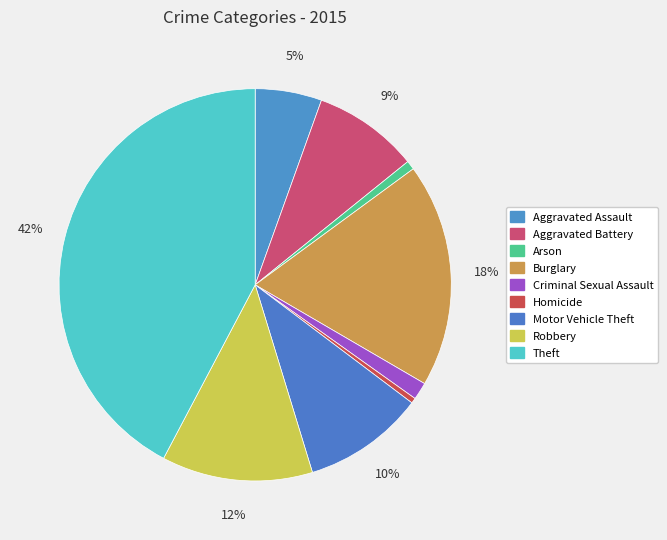

What is the largest slice in the pie chart?

Theft